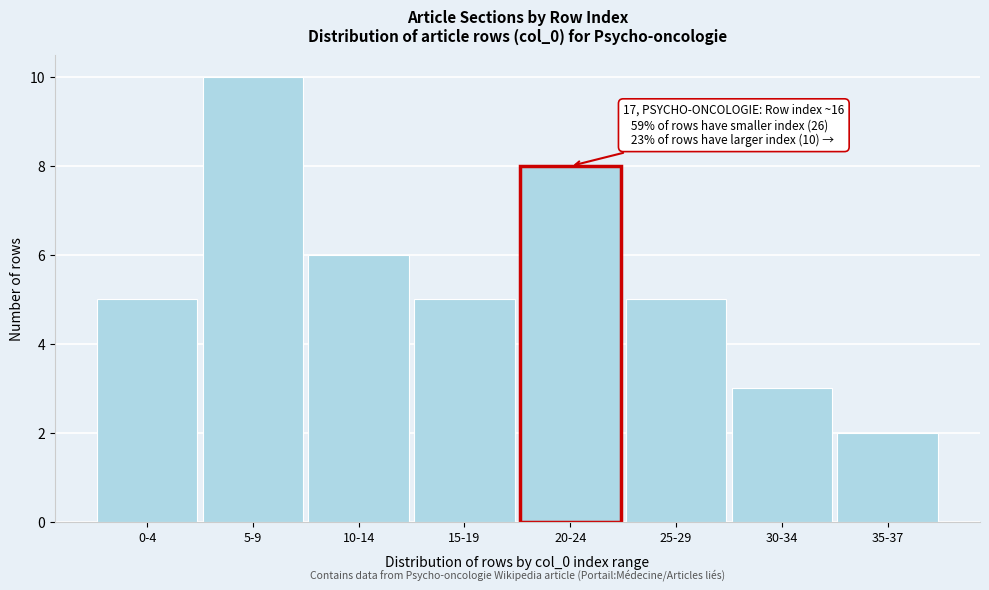

Reading right to left, list all the values displayed in this chart.

2	3	5	8	5	6	10	5